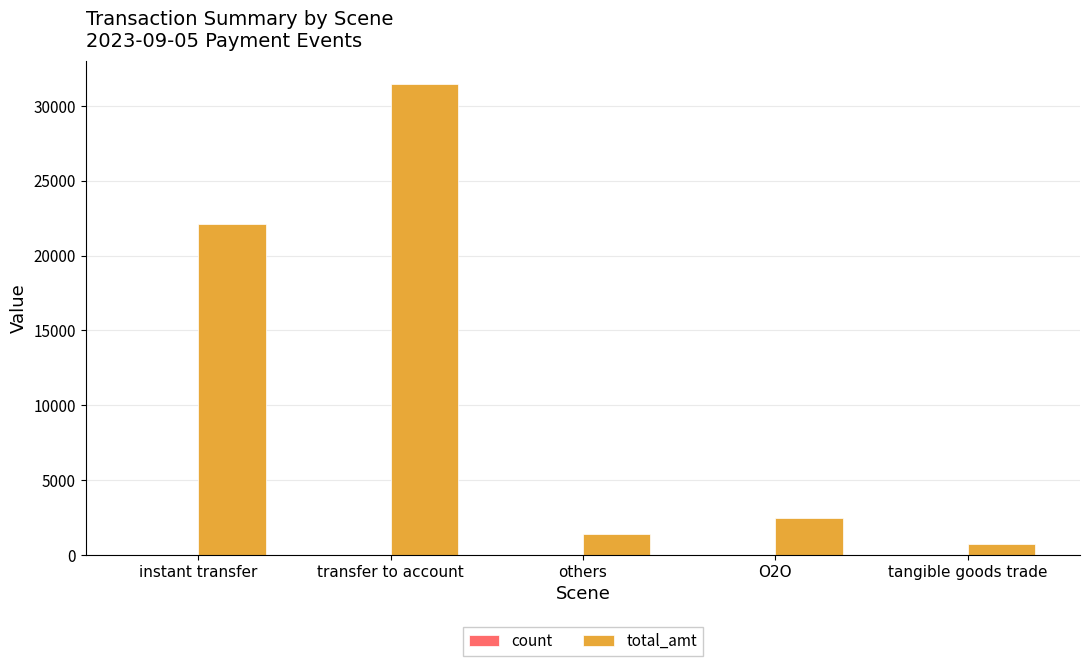

Which series has the largest total across all categories?

total_amt